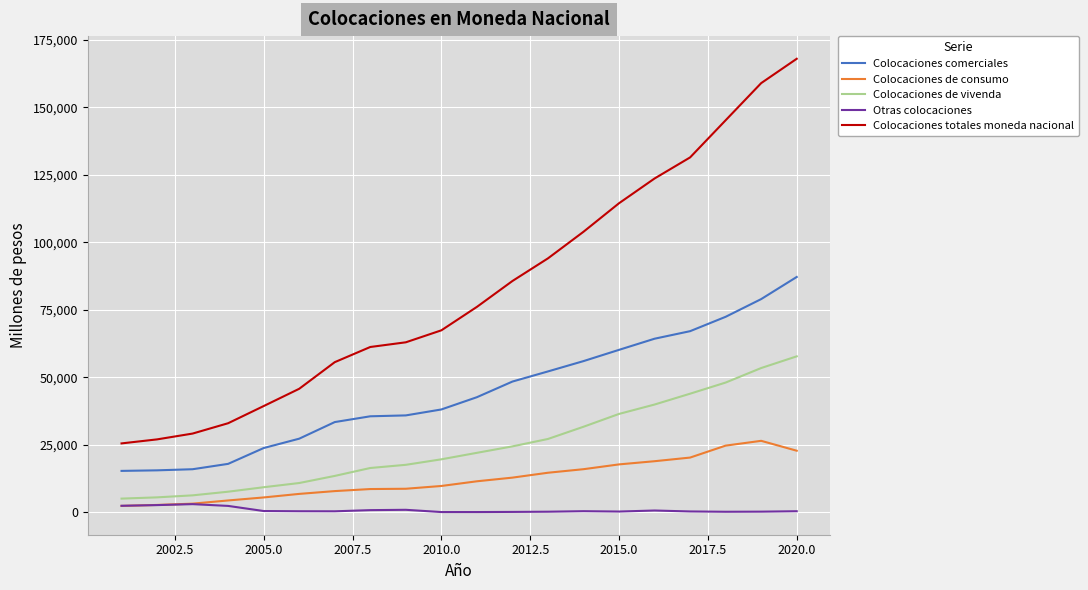

What is the maximum value shown in the chart?

168047